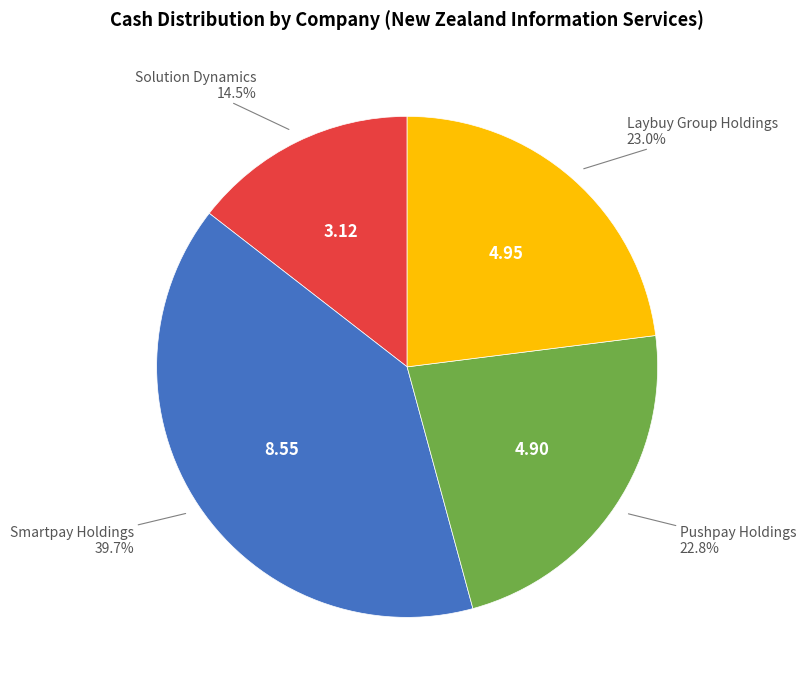

Does Solution Dynamics account for over 50% of the chart?

No